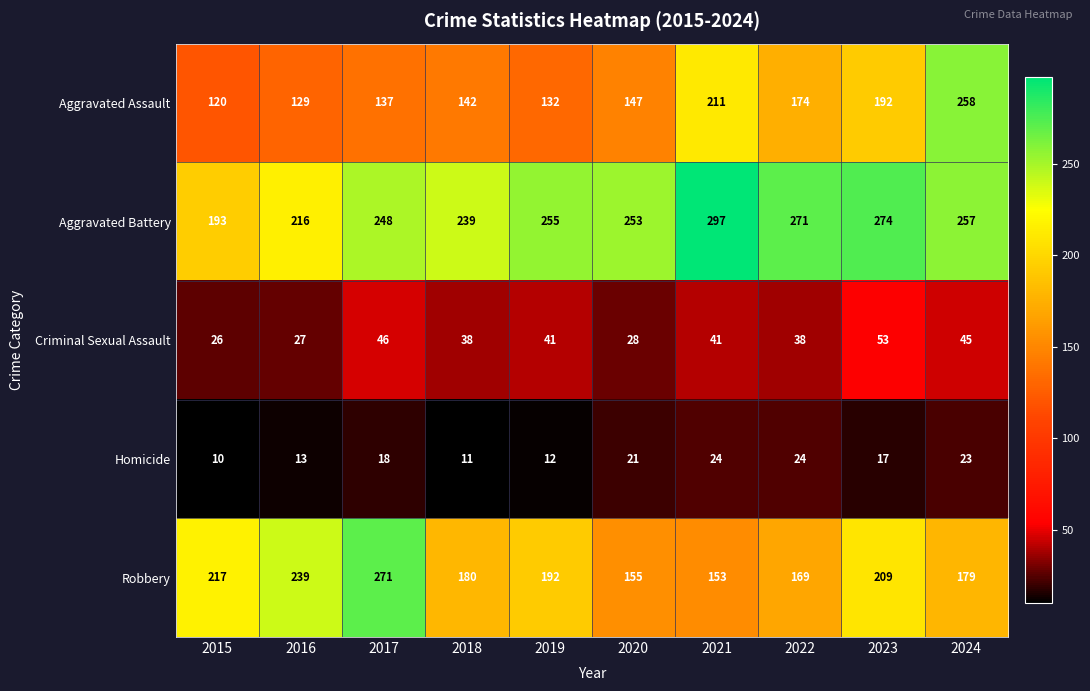

Rank the series at 2023 from lowest to highest value.

Homicide, Criminal Sexual Assault, Aggravated Assault, Robbery, Aggravated Battery